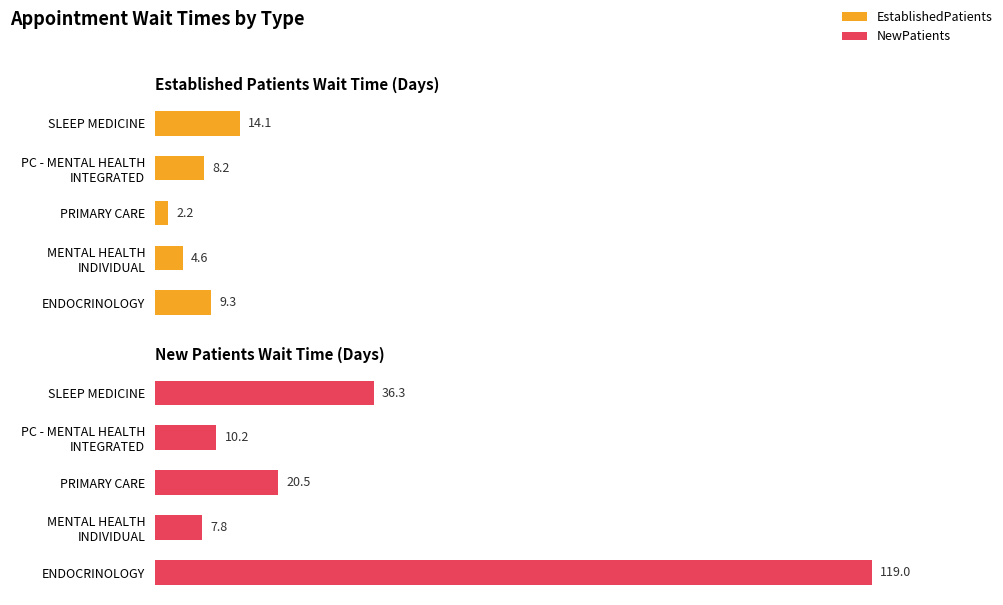

Is it true that EstablishedPatients equals 3.1 at PRIMARY CARE?

False